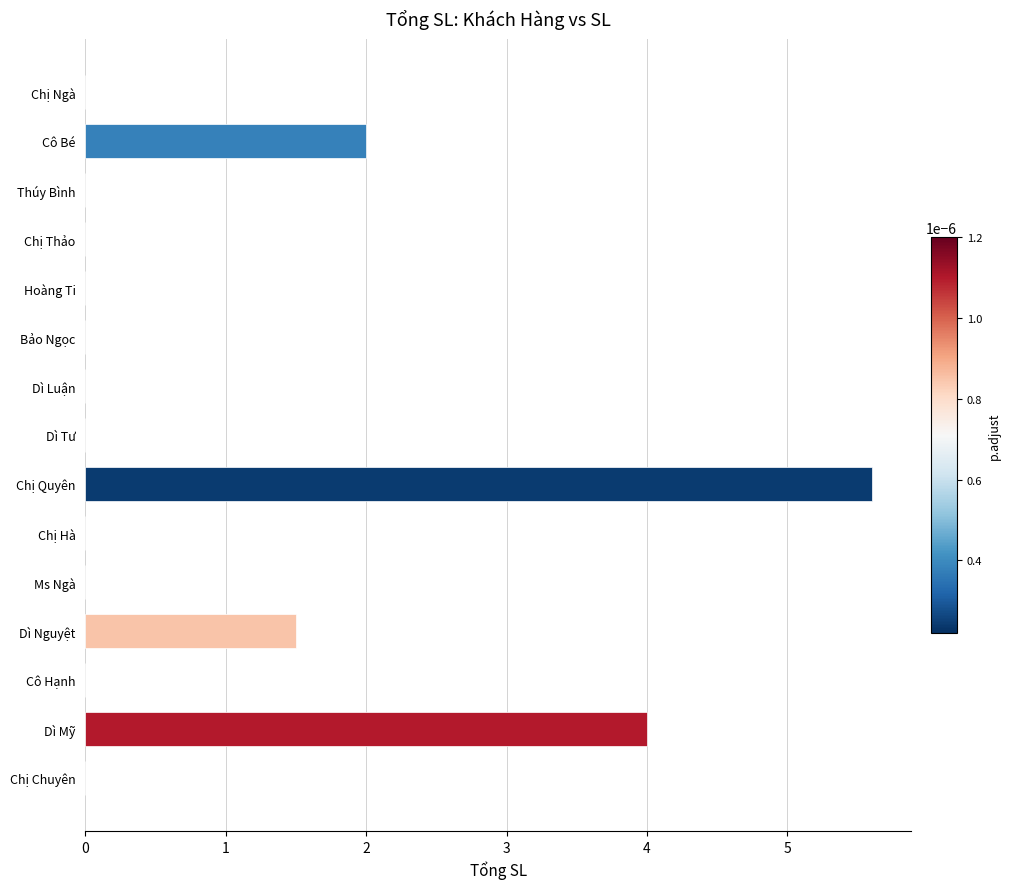

Between Chị Ngà and Cô Bé, which is larger?

Cô Bé